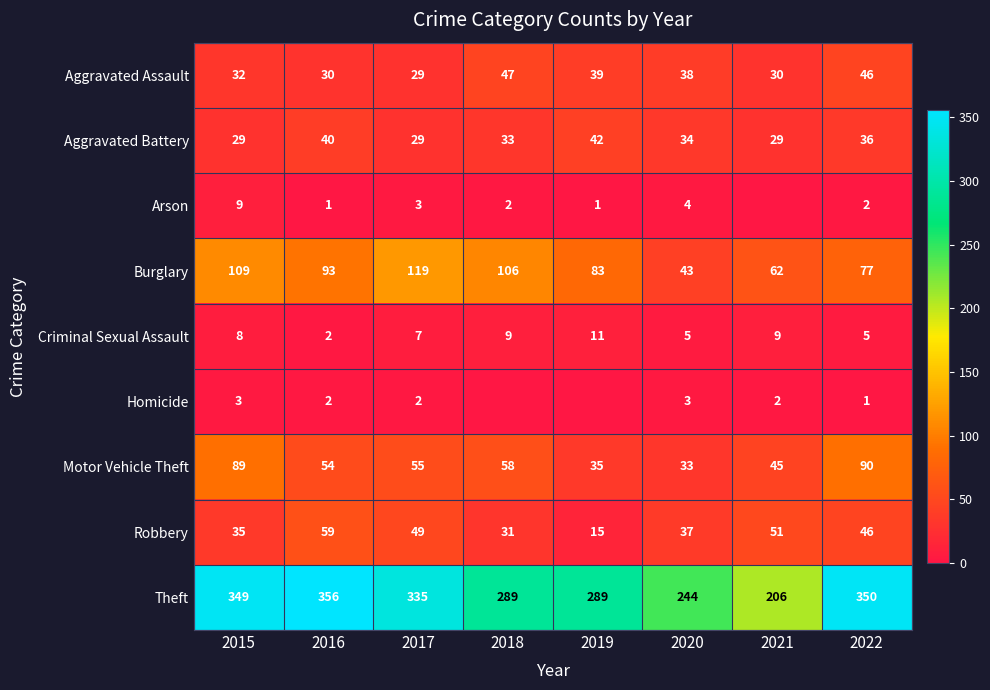

What is the spread (max minus min) of values at 2016?

355